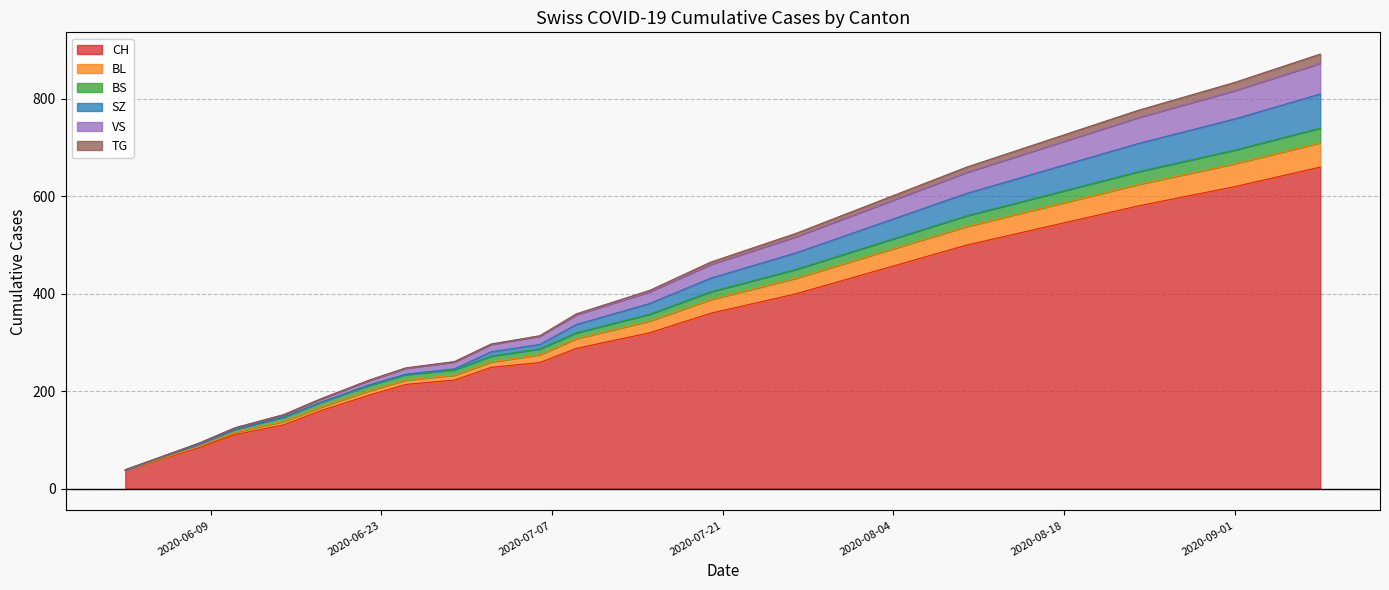

What is the highest value of the CH series?

660